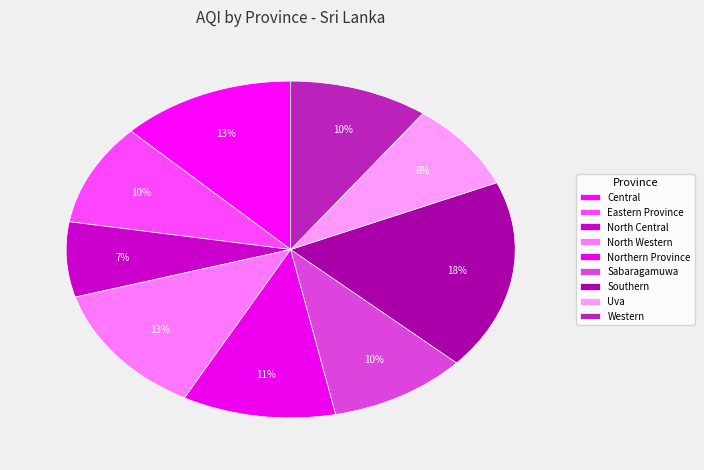

Rank the categories by value from highest to lowest.

Southern, Central, North Western, Northern Province, Sabaragamuwa, Western, Eastern Province, Uva, North Central